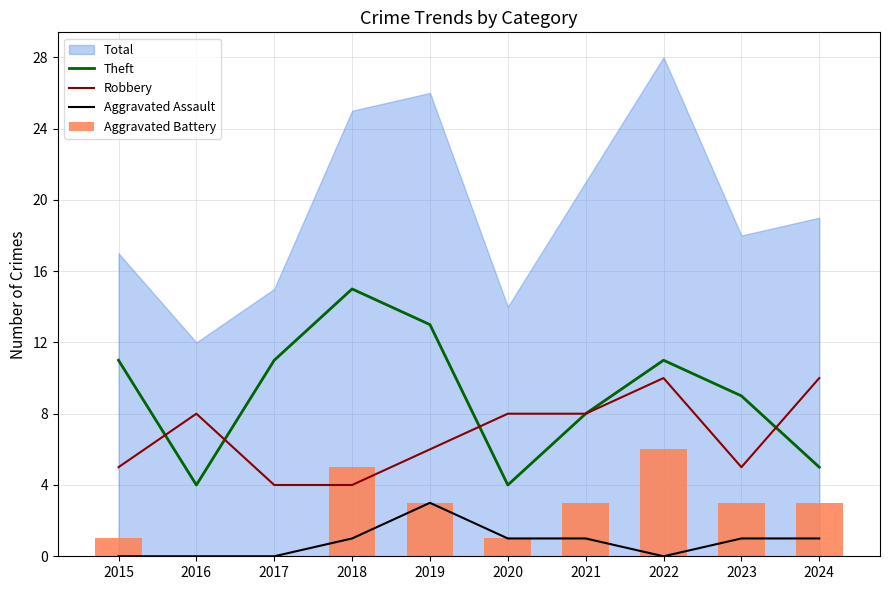

Is the value of Theft at 2019 greater than the value of Aggravated Assault at 2016?

Yes